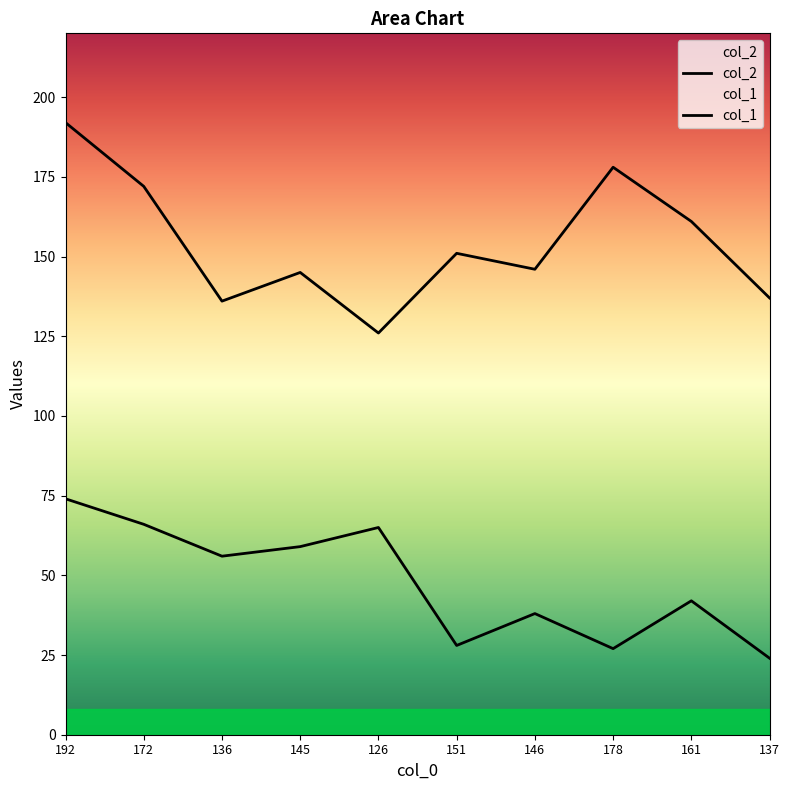

True or false: col_1 has more than 2 points higher than both neighbors.

True